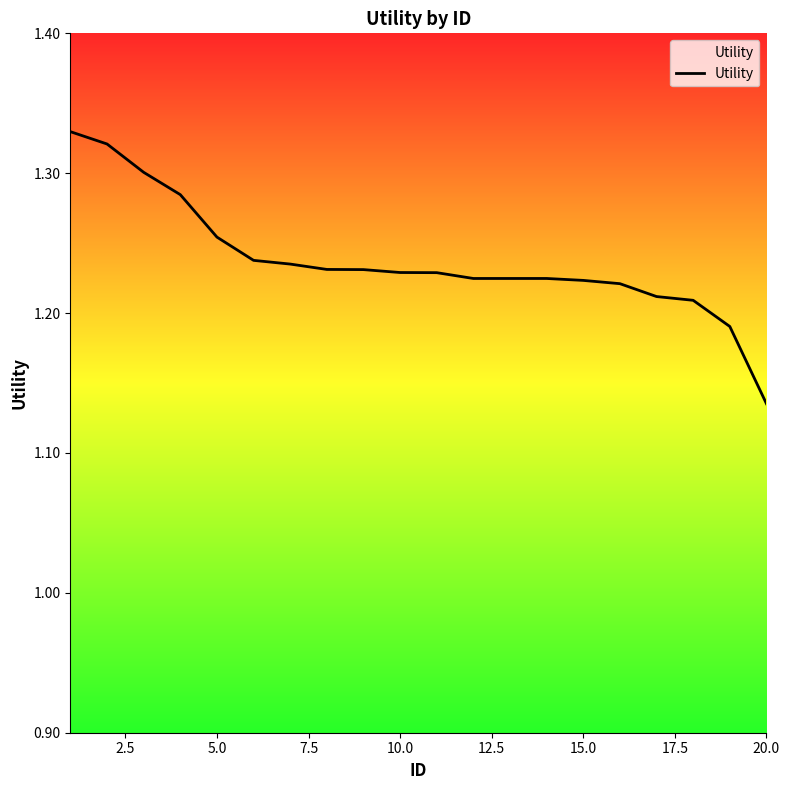

What is the difference between the maximum and minimum values?

0.2